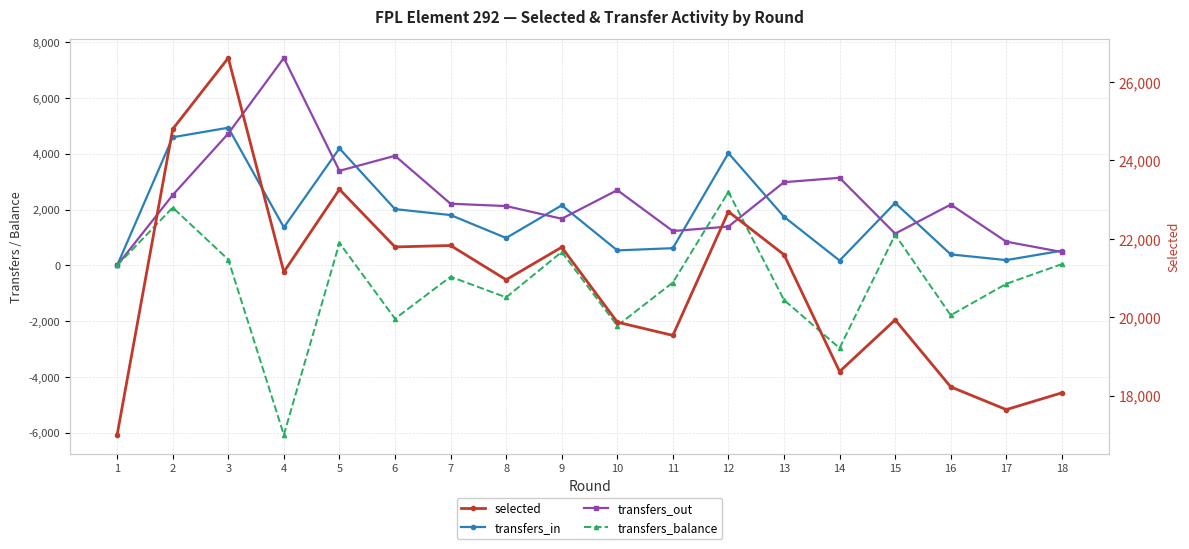

Reading left to right, what are all the values shown in this chart?

transfers_in: 1=0	2=4593	3=4934	4=1362	5=4194	6=2017	7=1804	8=982	9=2153	10=538	11=617	12=4023	13=1743	14=174	15=2237	16=394	17=189	18=527
transfers_out: 1=0	2=2521	3=4726	4=7435	5=3390	6=3928	7=2210	8=2127	9=1671	10=2698	11=1231	12=1391	13=2982	14=3139	15=1138	16=2180	17=850	18=480
transfers_balance: 1=0	2=2072	3=208	4=-6073	5=804	6=-1911	7=-406	8=-1145	9=482	10=-2160	11=-614	12=2632	13=-1239	14=-2965	15=1099	16=-1786	17=-661	18=47
selected: 1=16998	2=24799	3=26614	4=21154	5=23262	6=21792	7=21829	8=20955	9=21785	10=19873	11=19535	12=22693	13=21595	14=18613	15=19931	16=18222	17=17642	18=18070